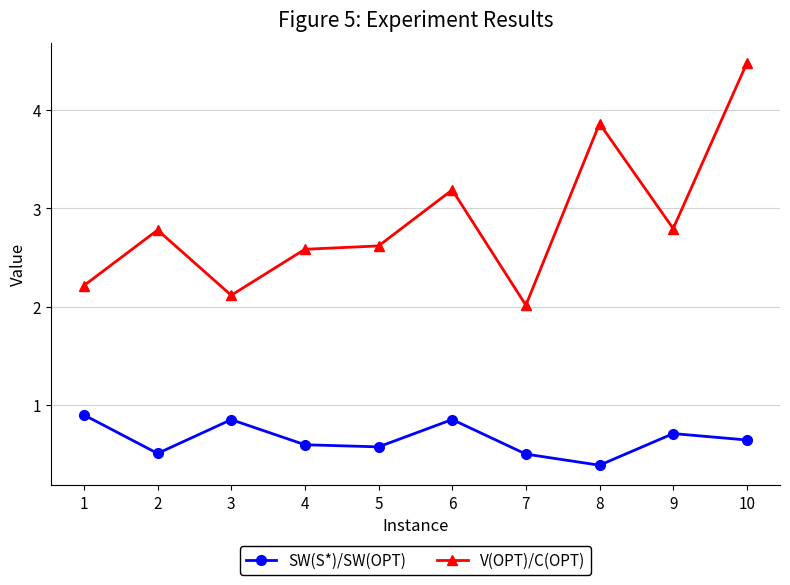

True or false: V(OPT)/C(OPT) and SW(S*)/SW(OPT) cross at least once.

False